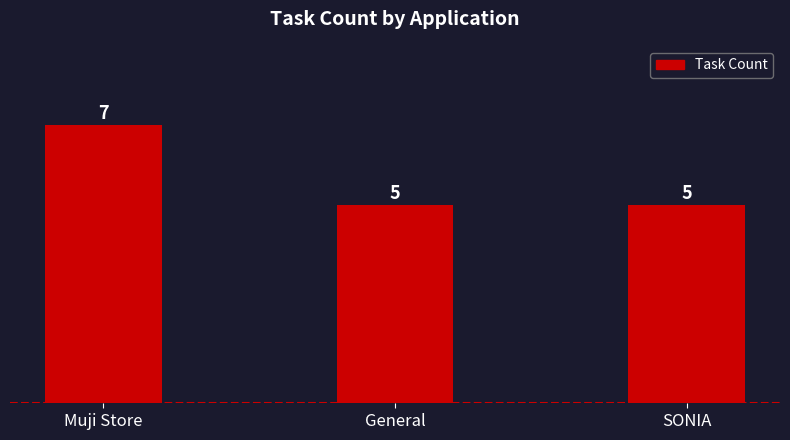

Count the number of values greater than 5.

1